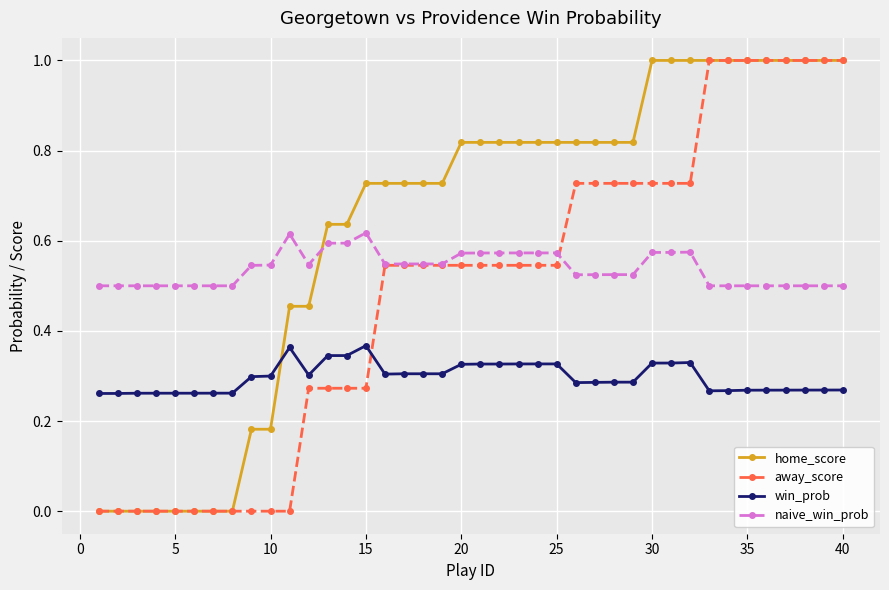

How many intersections are there between naive_win_prob and home_score?

1